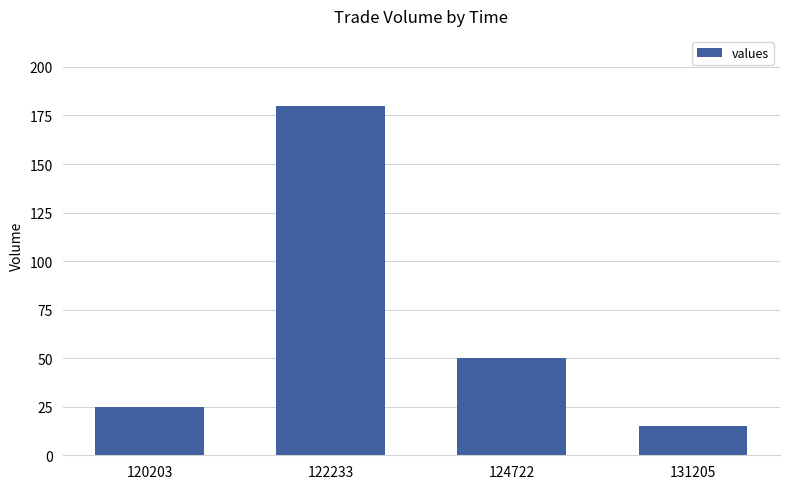

What is the sum of the values at 131205 and 122233?

195